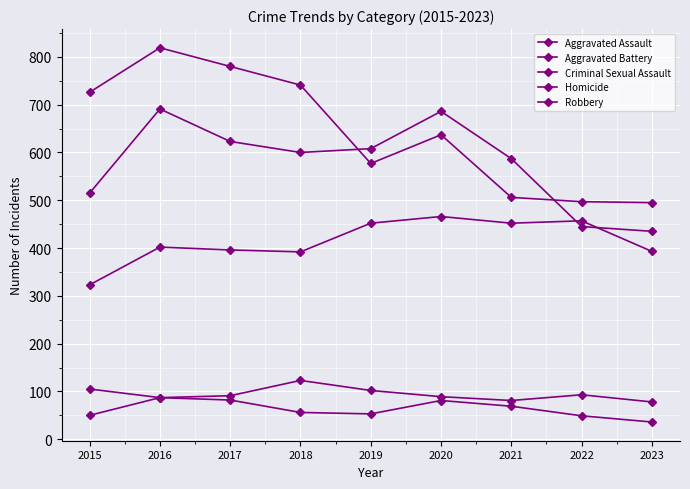

List the labels in order of Aggravated Assault value, largest first.

2020, 2022, 2019, 2021, 2016, 2017, 2023, 2018, 2015